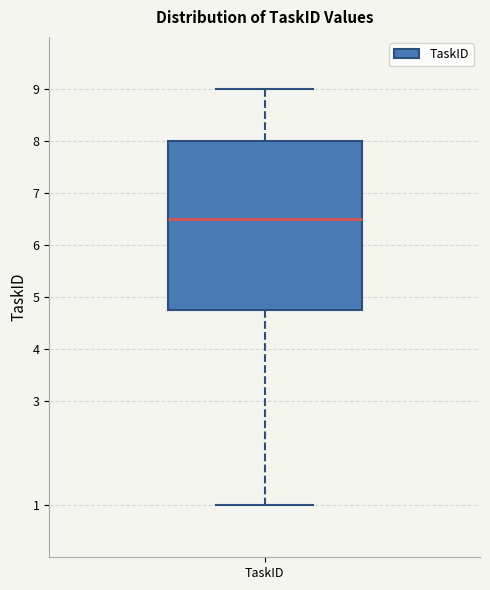

Where is the lower edge of the box for TaskID on the y-axis? The values are not printed on the chart, so give them approximately, as read against the axis.

4.8